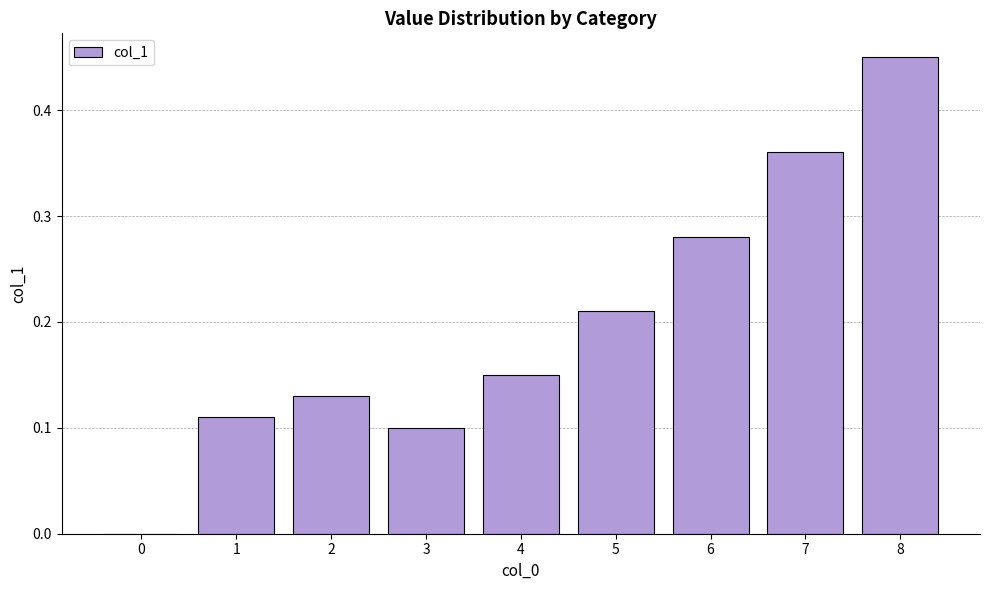

At which category does the chart reach its peak across all series?

8